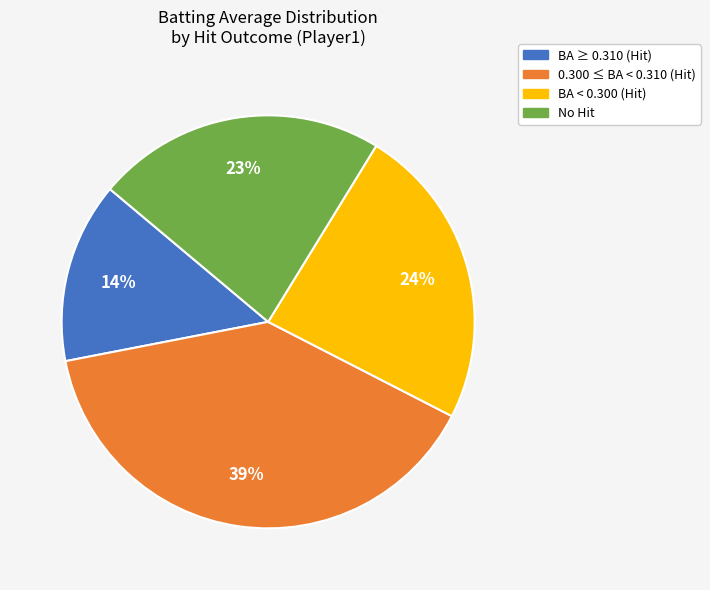

Is there any slice that represents more than half of the pie?

No